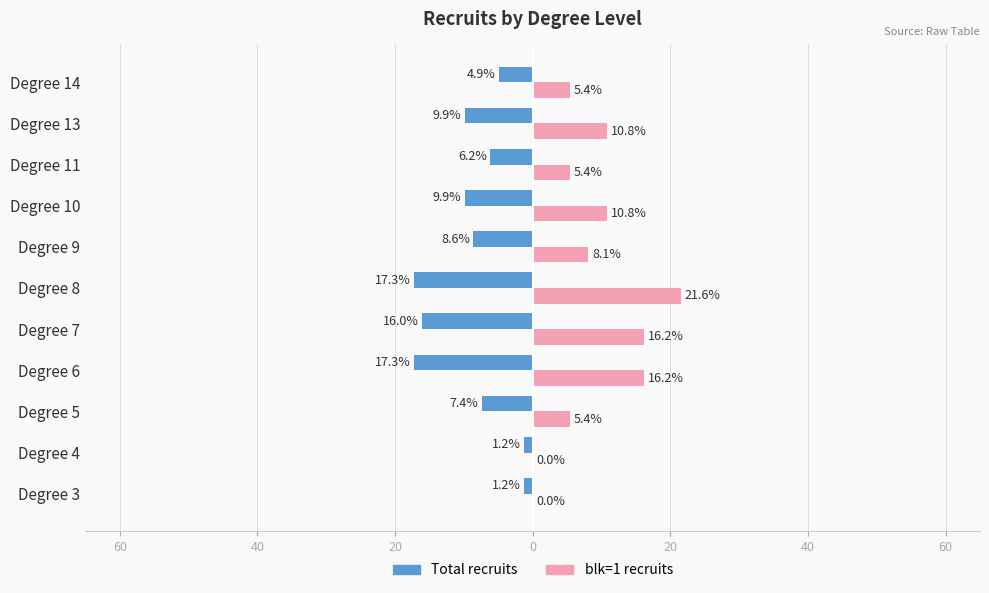

What are all the series names shown in the legend?

Total recruits, blk=1 recruits